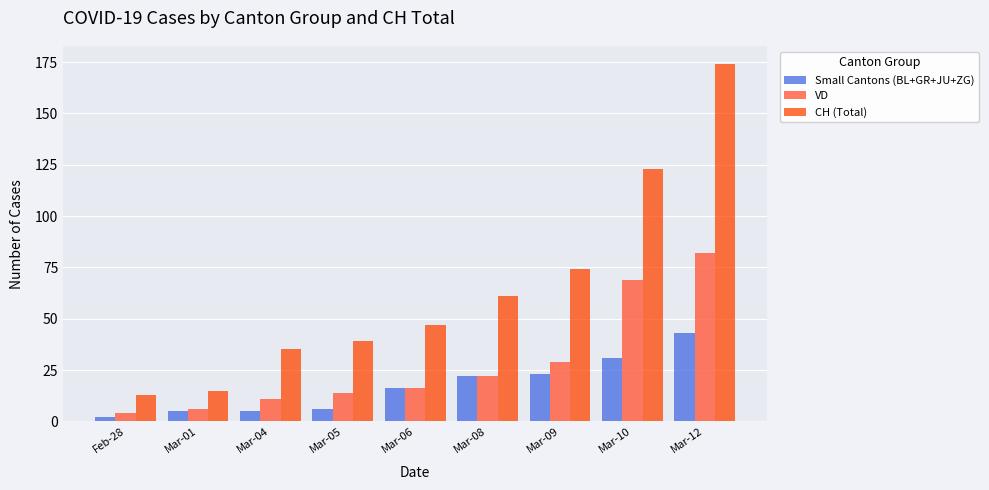

What is the difference between the second highest and second lowest values in the Small Cantons (BL+GR+JU+ZG) series?

26